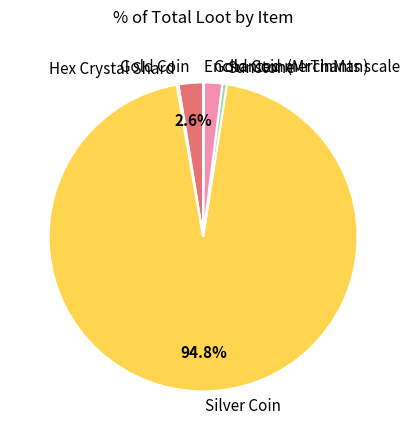

What is the largest slice in the pie chart?

Silver Coin